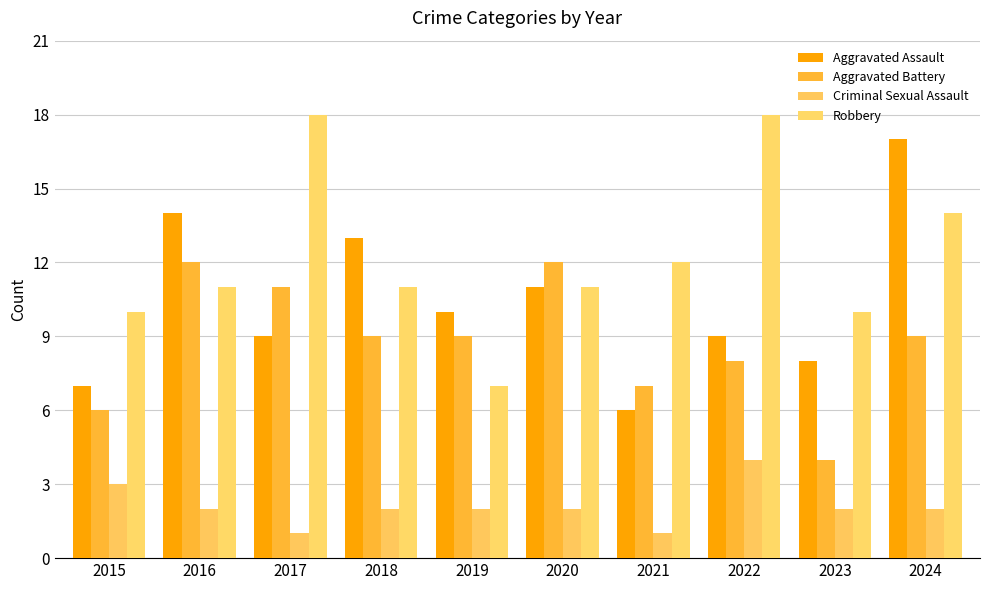

What are all the series names shown in the legend?

Aggravated Assault, Aggravated Battery, Criminal Sexual Assault, Robbery